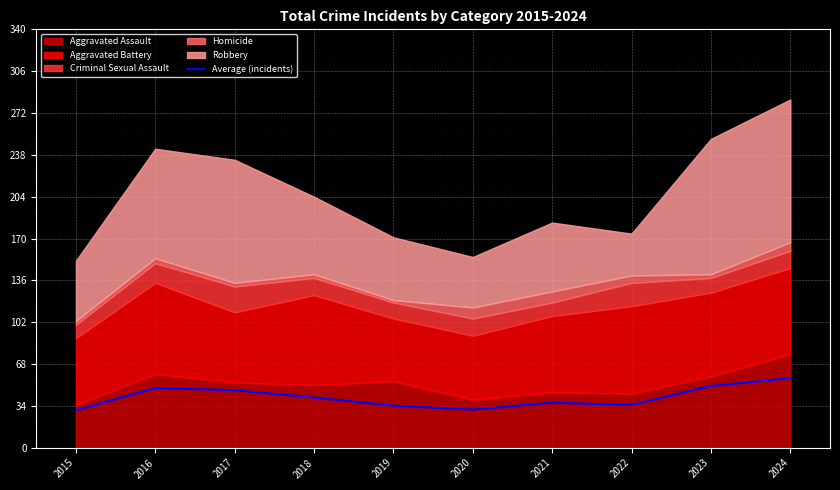

What is the minimum value shown in the chart?

30.4